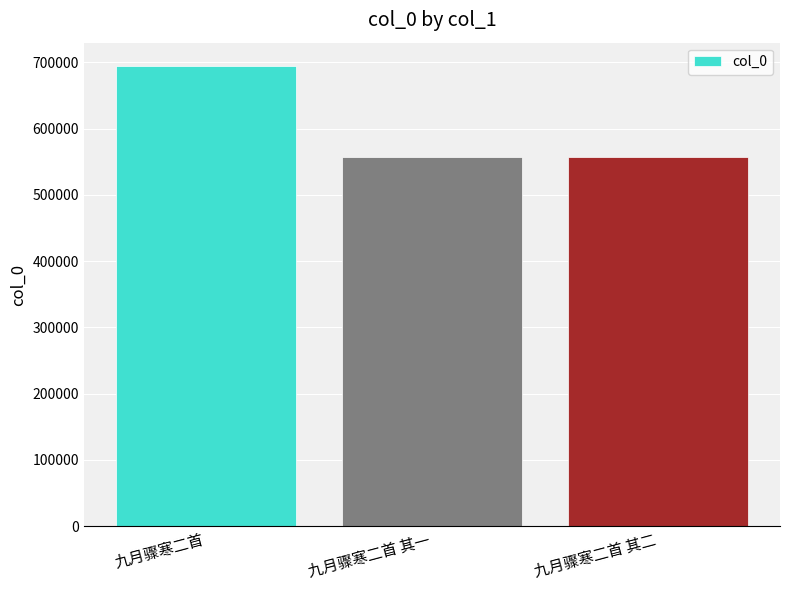

What is the difference between the second highest and minimum values?

1